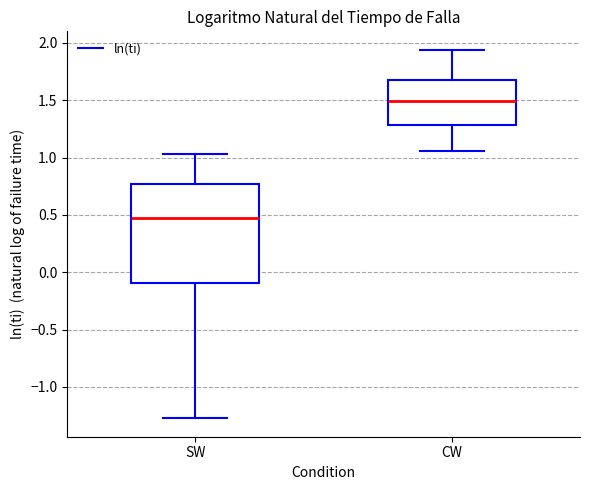

Where is the upper edge of the box for SW on the y-axis? The values are not printed on the chart, so give them approximately, as read against the axis.

0.75